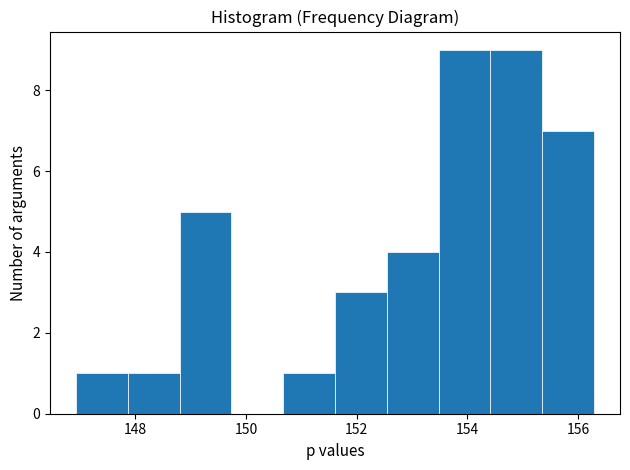

Reading left to right, transcribe this chart: for each bar, give the range it covers on the x-axis and its height. Neither the bar edges nor the heights are printed on the chart, so give them approximately, as read against the axes.

147.0 to 147.8: 1
147.8 to 148.8: 1
148.8 to 149.8: 5
149.8 to 150.6: 0
150.6 to 151.6: 1
151.6 to 152.6: 3
152.6 to 153.4: 4
153.4 to 154.4: 9
154.4 to 155.4: 9
155.4 to 156.2: 7